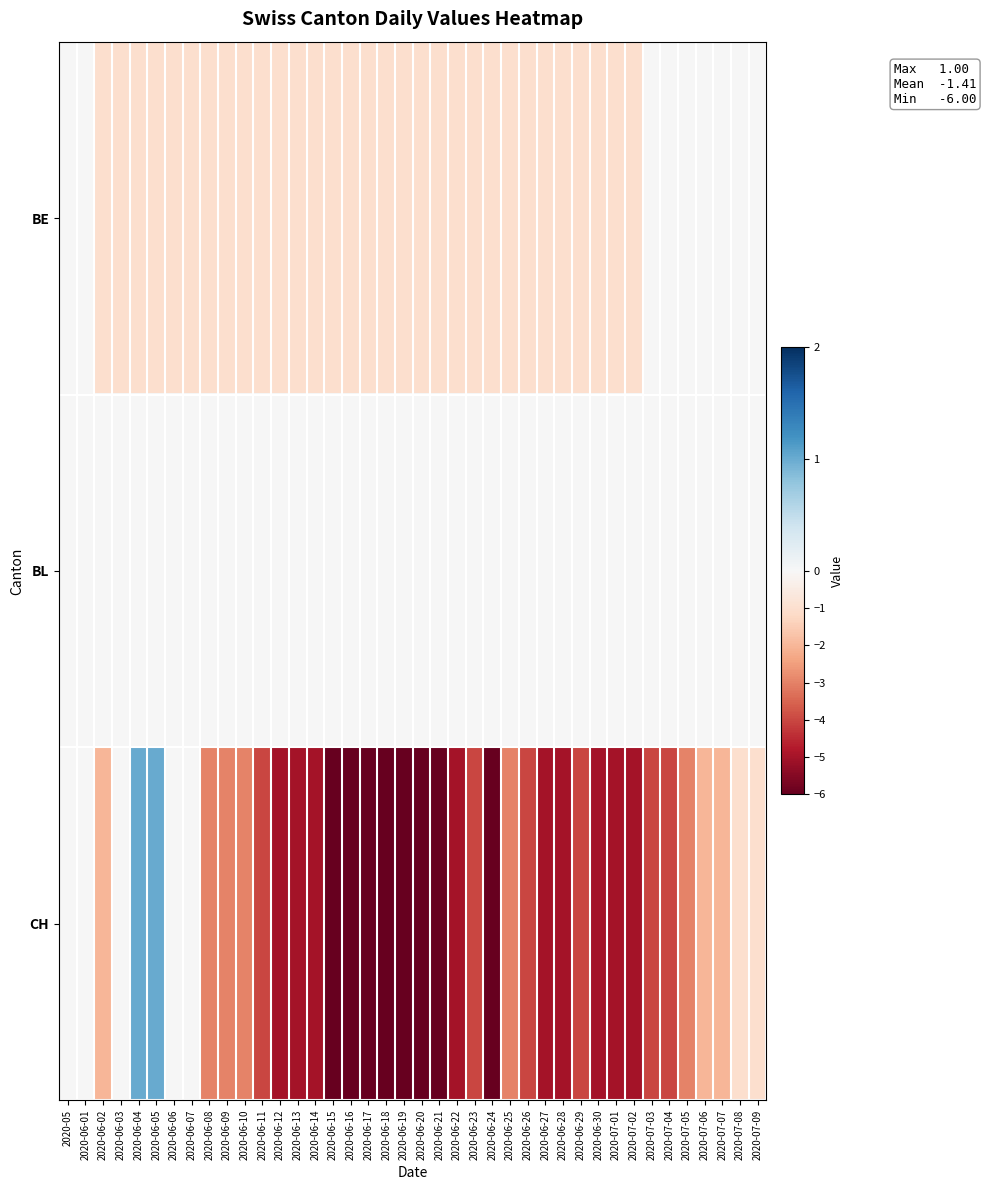

At how many categories does at least one series exceed 0?

2